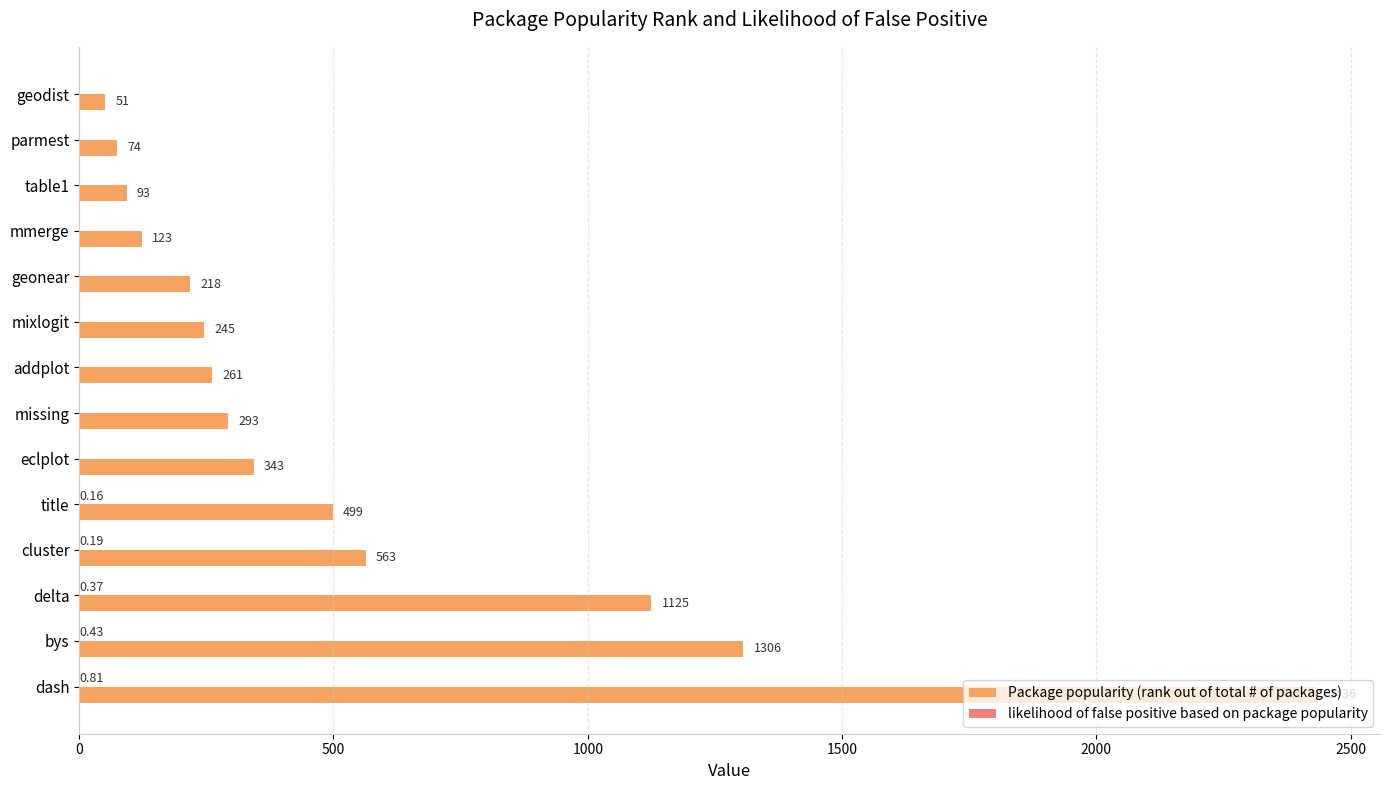

Where is Package popularity (rank out of total # of packages) nearest to the value 1243?

bys